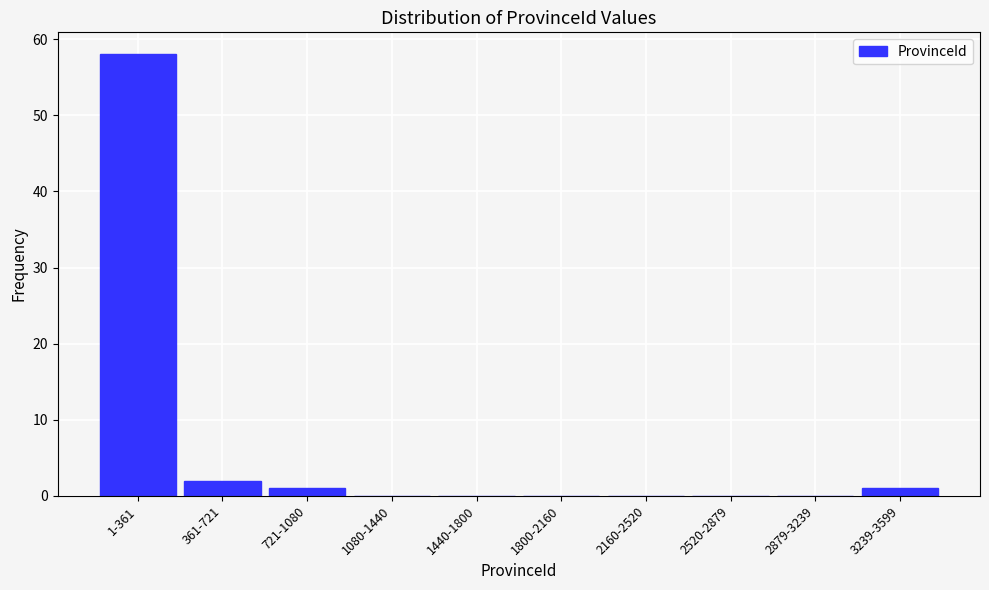

Reading left to right, what are all the values shown in this chart?

1-361=58	361-721=2	721-1080=1	1080-1440=0	1440-1800=0	1800-2160=0	2160-2520=0	2520-2879=0	2879-3239=0	3239-3599=1